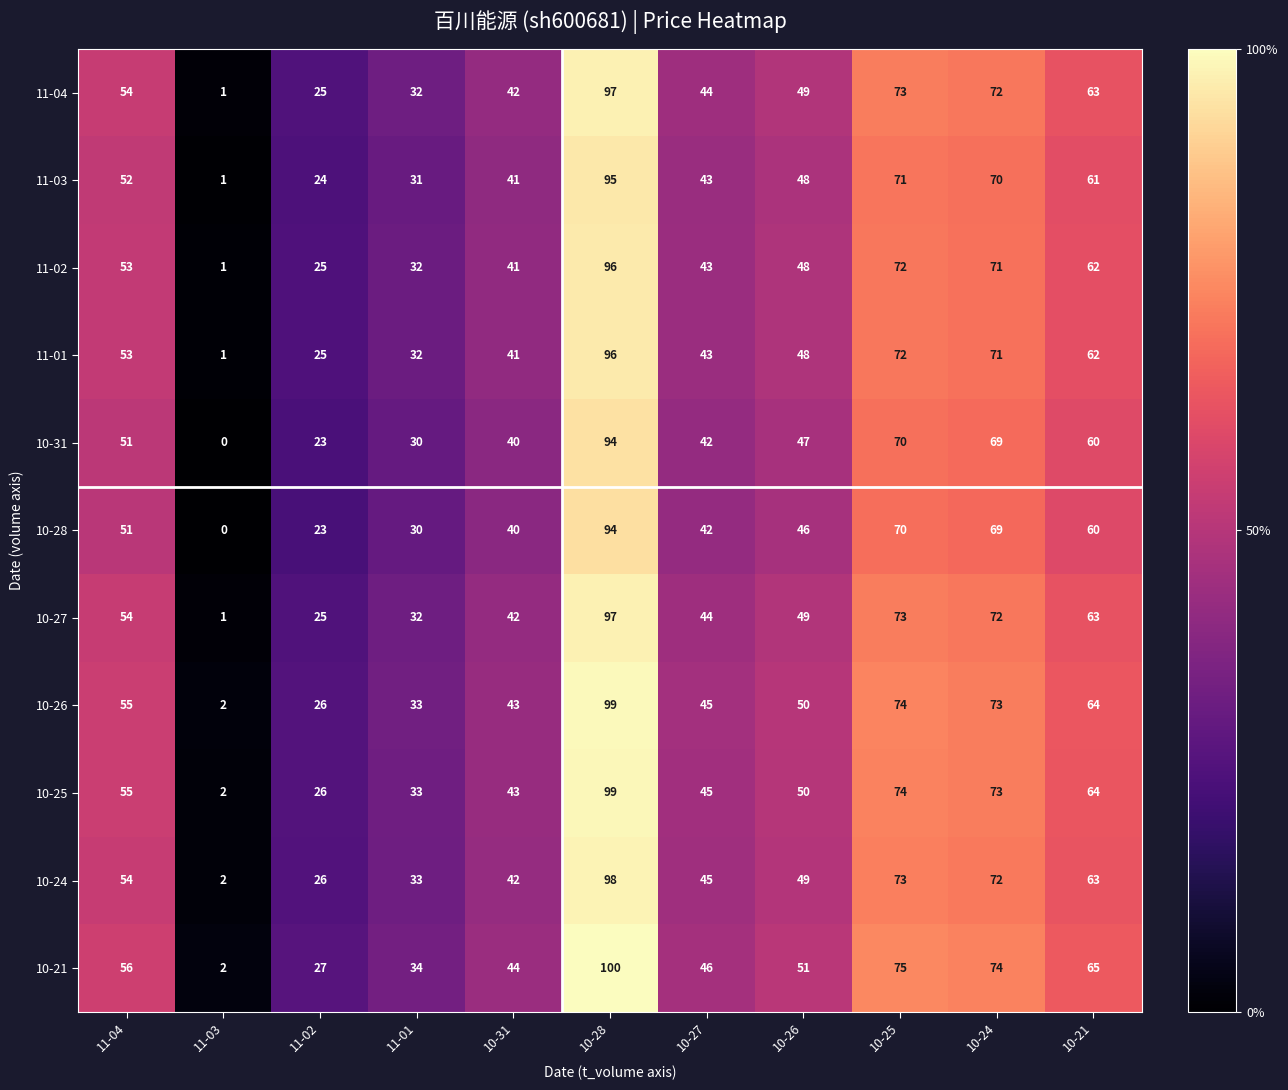

The value of 11-03 at 10-24 is 70. True or false?

True